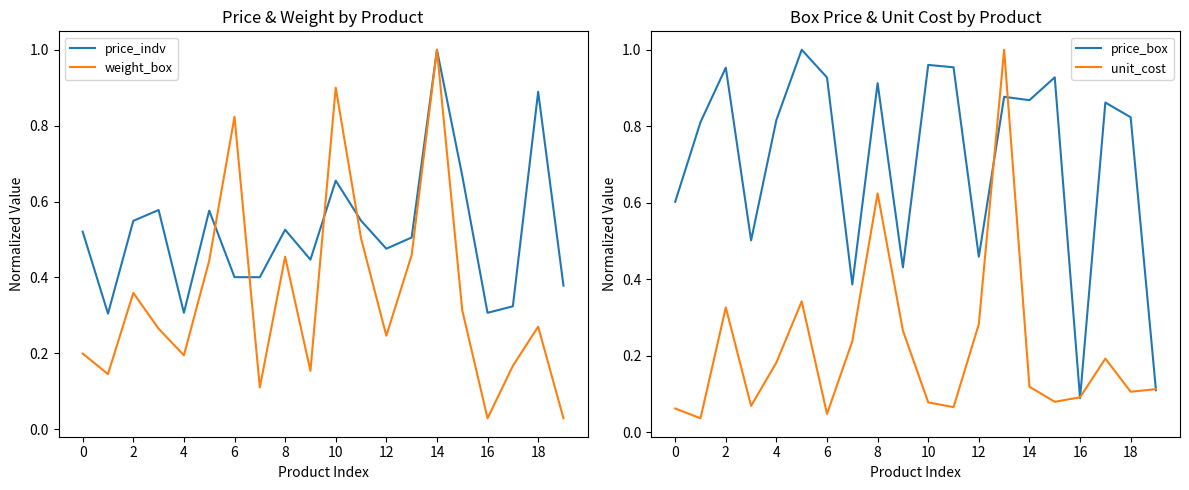

At how many categories does at least one series exceed 0?

20